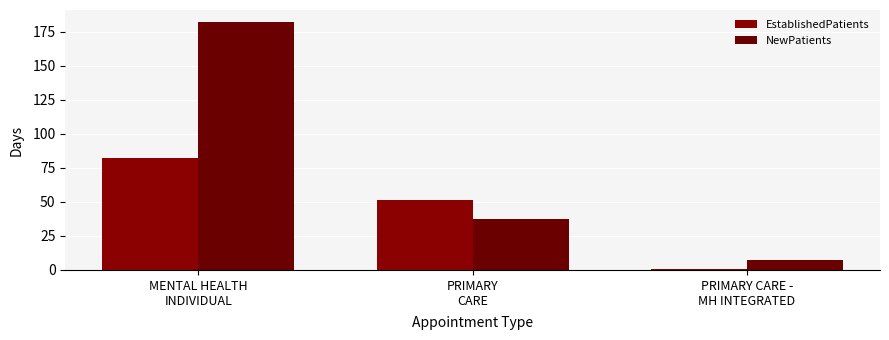

What value does the NewPatients series have at PRIMARY CARE -
MH INTEGRATED?

7.0